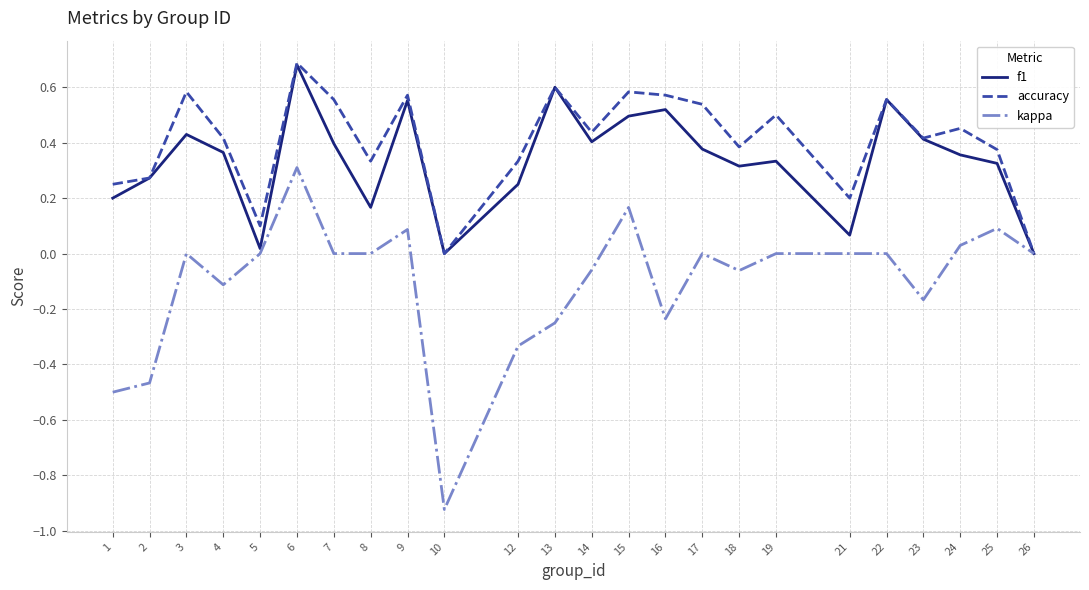

What is the difference between the highest and lowest values at 16?

0.8